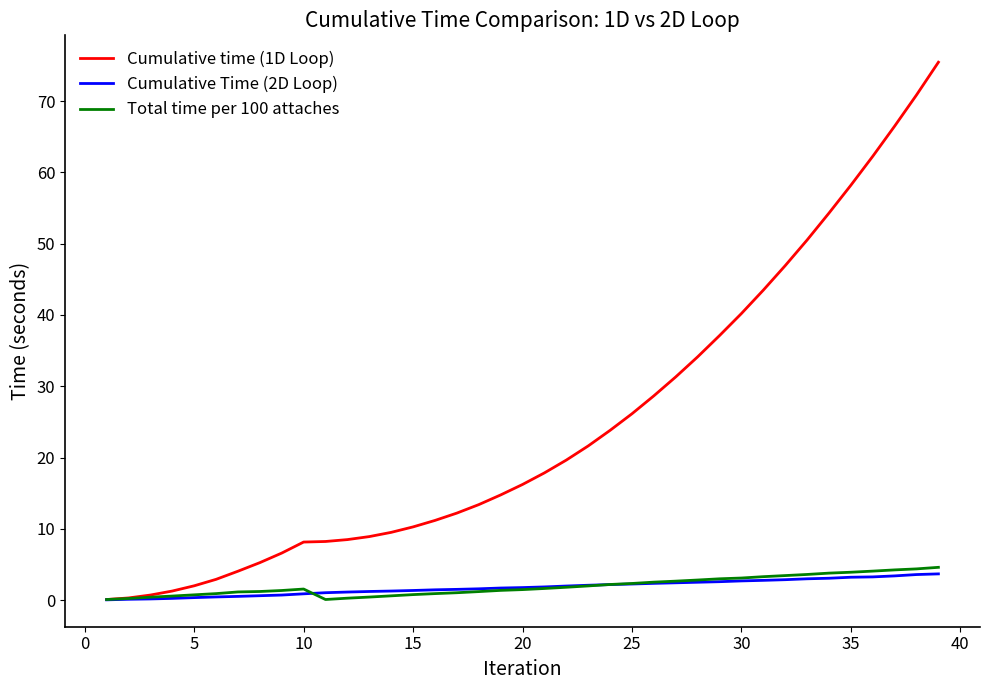

What are all the series names shown in the legend?

Cumulative time (1D Loop), Cumulative Time (2D Loop), Total time per 100 attaches